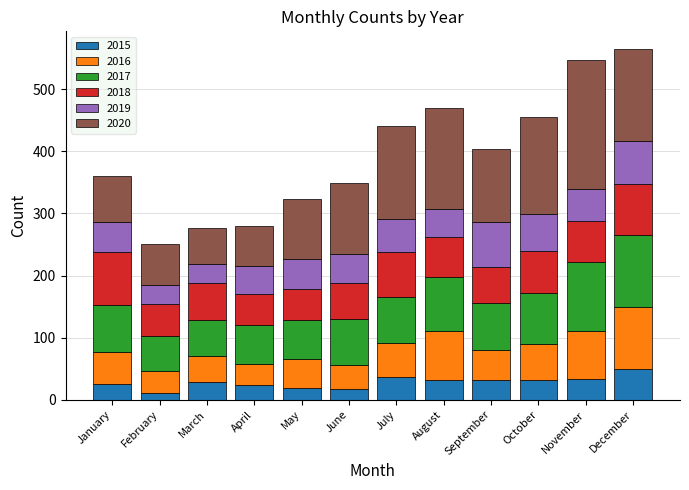

What is the total value across all series at August?

470